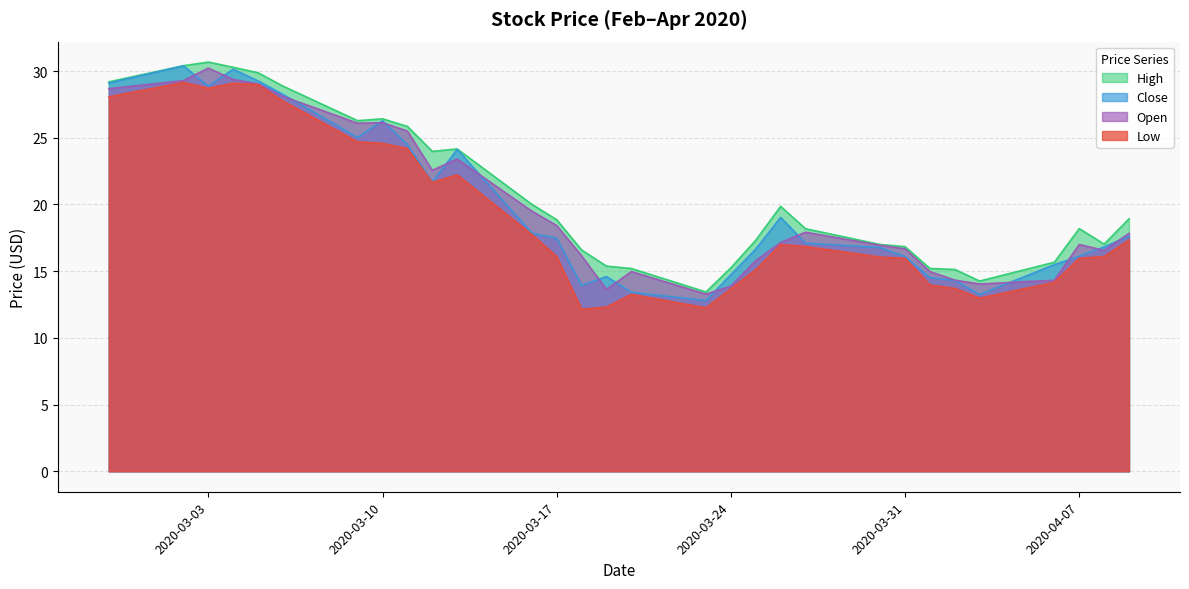

What is the difference between the Open values at 2020-03-24 and 2020-03-18?

2.3